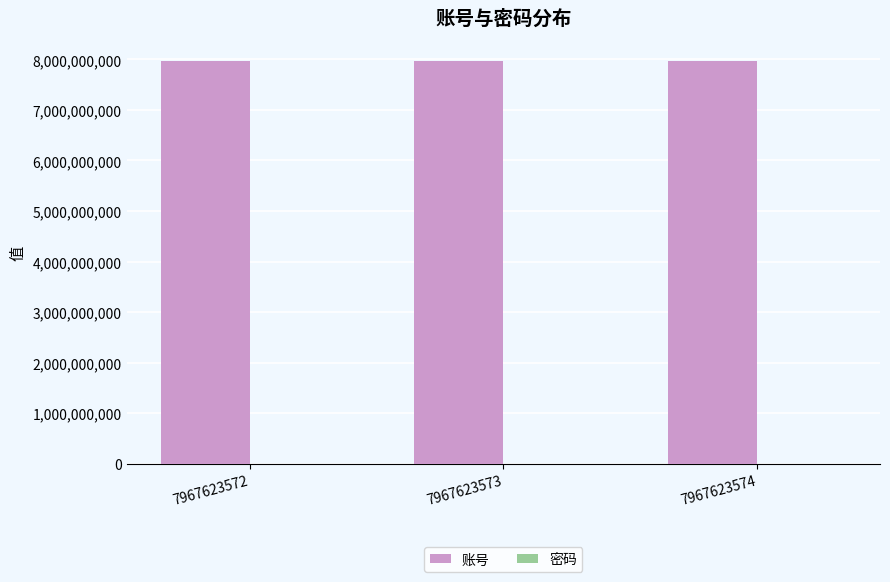

True or false: 账号 has a value of 4905377595 at 7967623573.

False